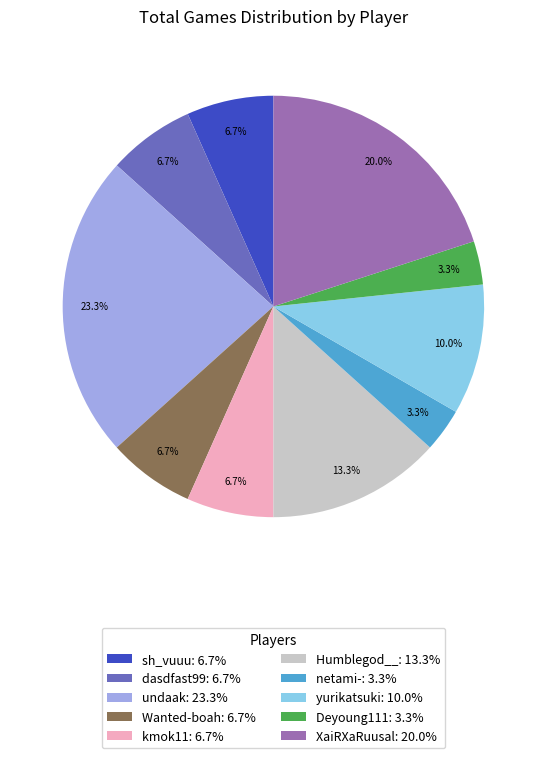

Count the number of slices in the pie.

10